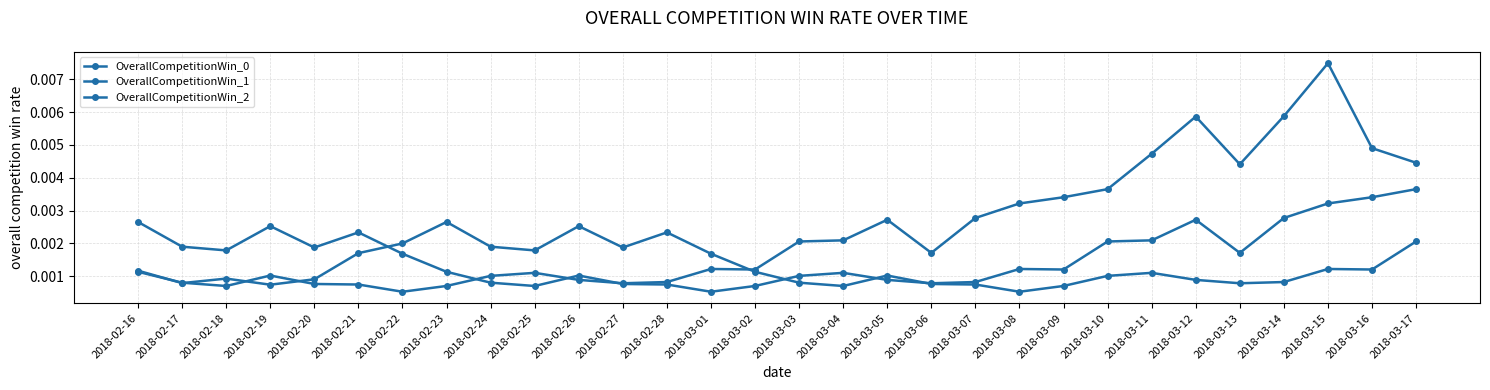

Is this an area chart (filled region under the line)?

No